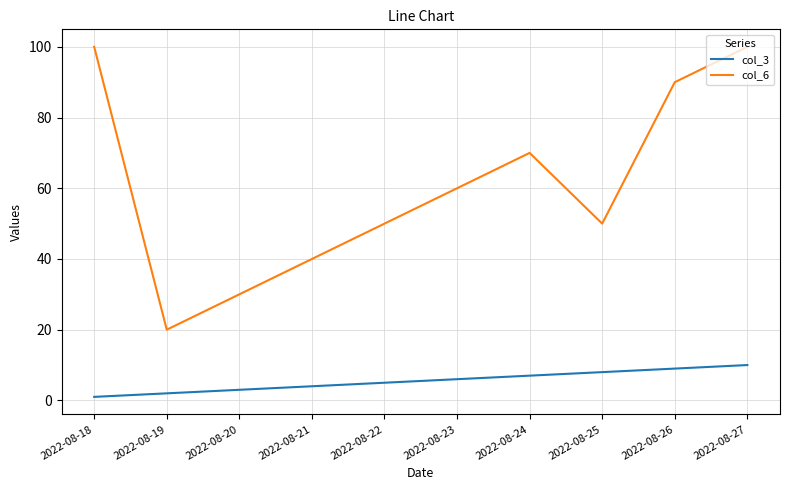

At how many categories does at least one series exceed 73?

3